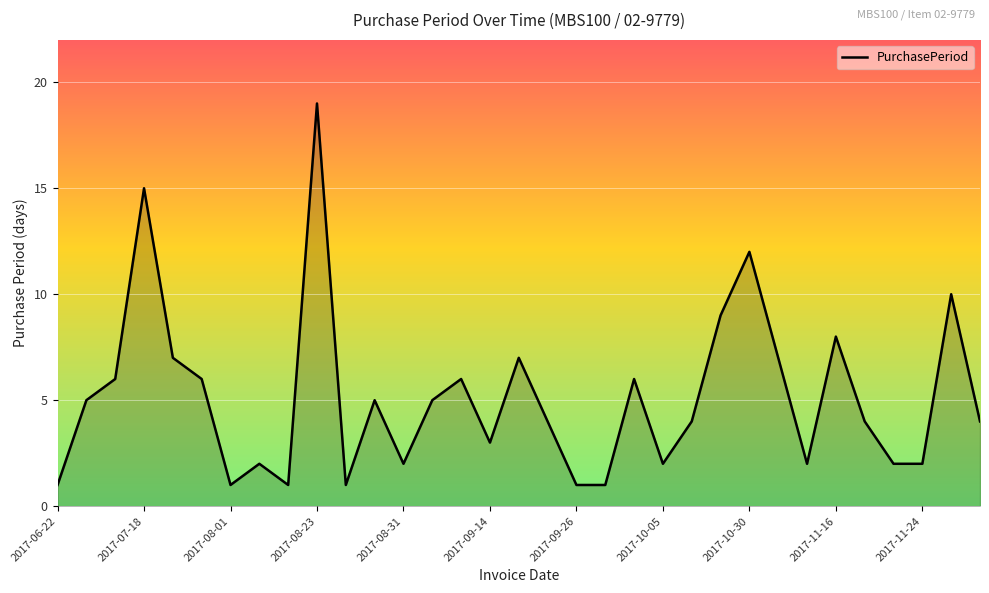

What is the difference between the maximum and minimum values?

18